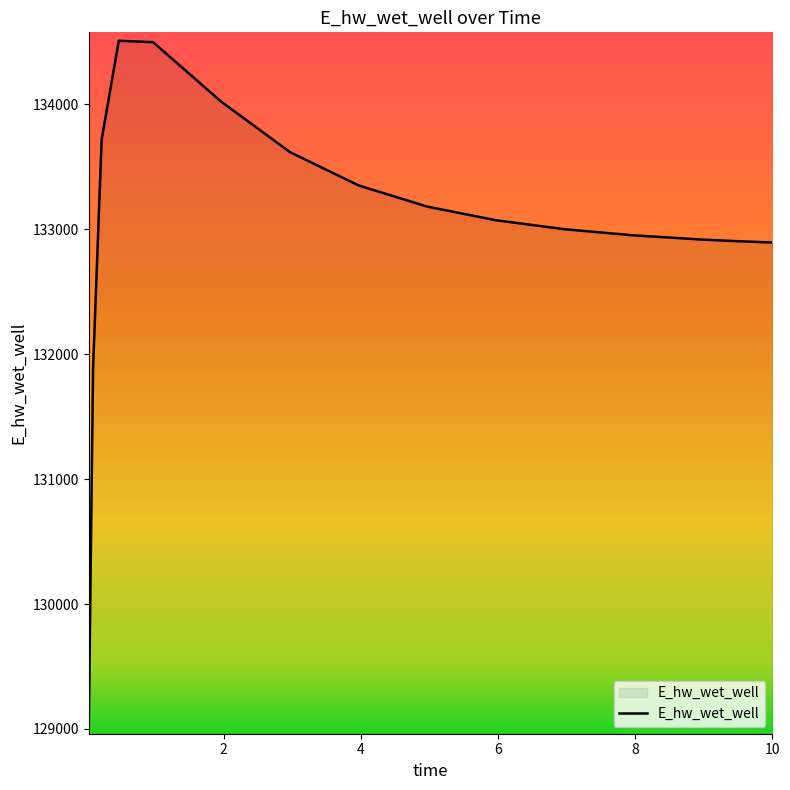

What is the smallest value displayed?

129026.5